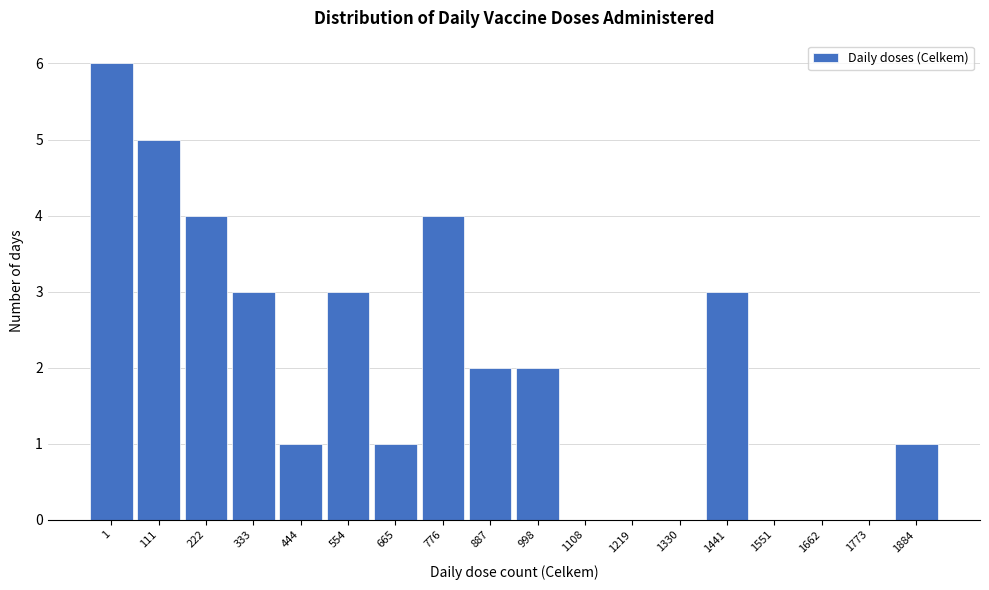

Reading left to right, list all the values displayed in this chart.

1=6	111=5	222=4	333=3	444=1	554=3	665=1	776=4	887=2	998=2	1108=0	1219=0	1330=0	1441=3	1551=0	1662=0	1773=0	1884=1